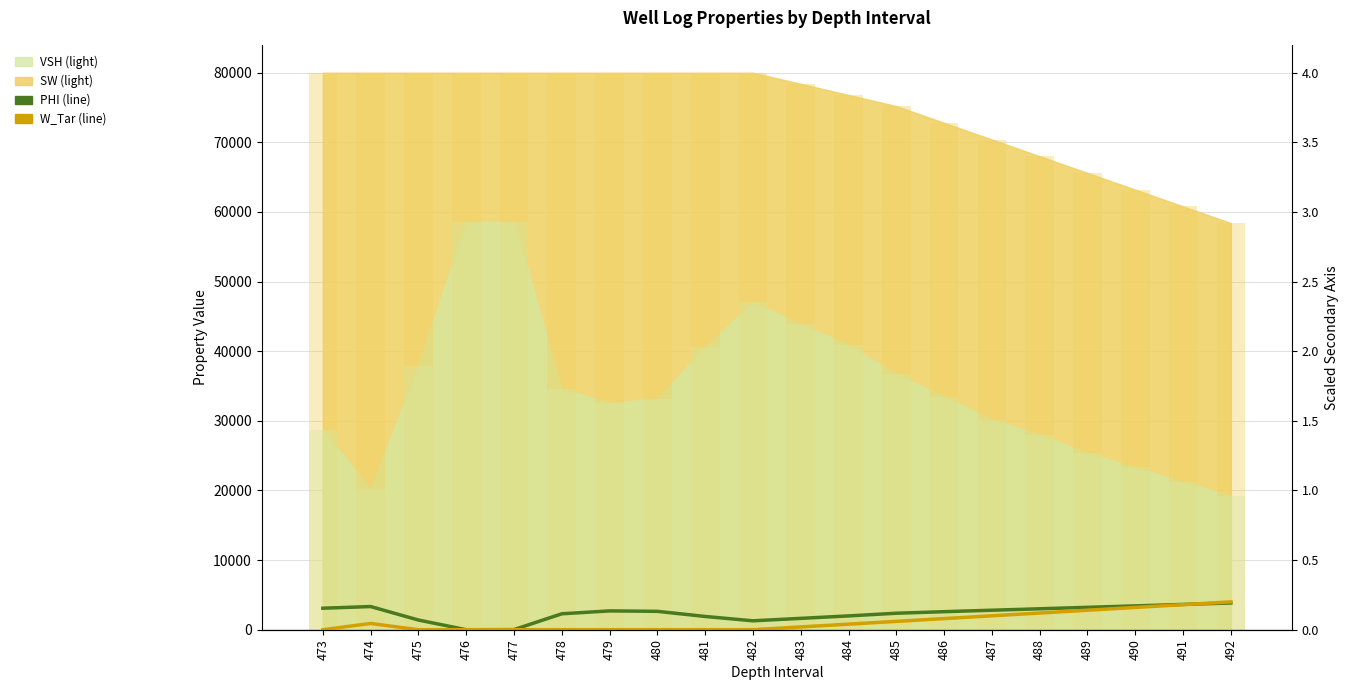

What is the value of the PHI (scaled) bar at the 9th from the left?

1904.0